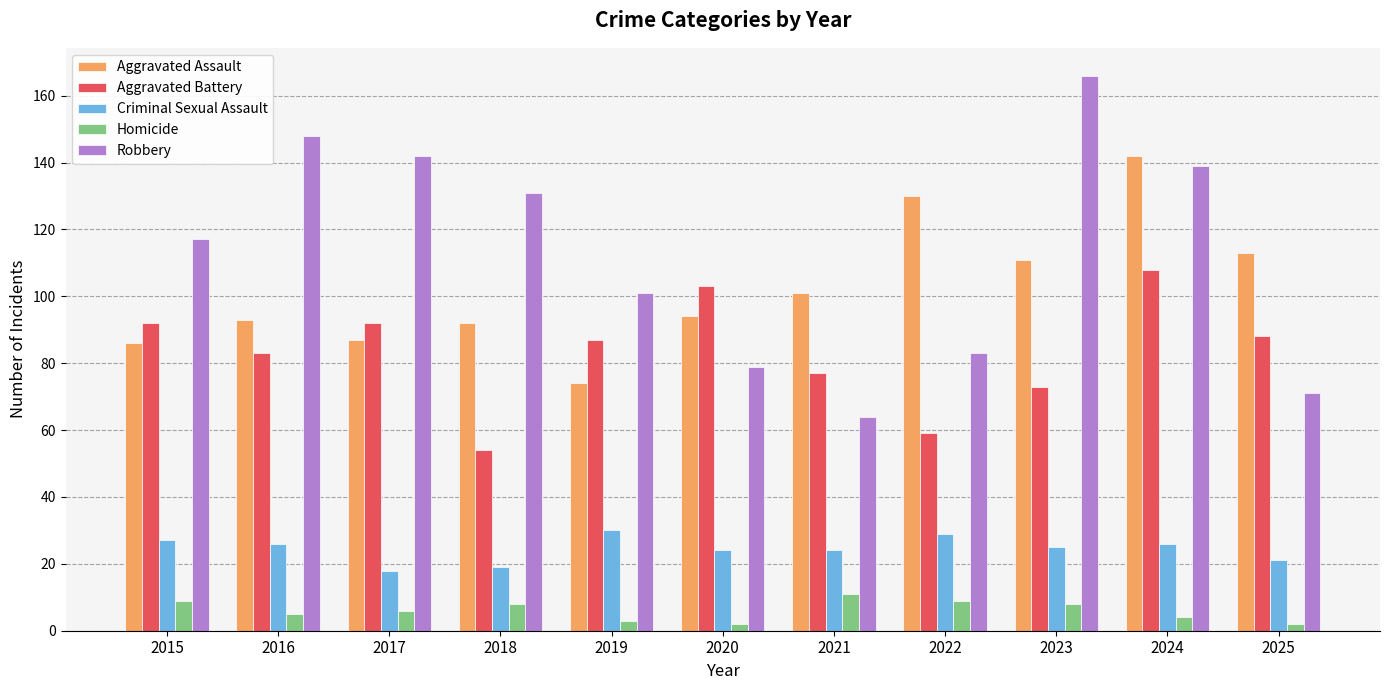

The value of Aggravated Battery at 2019 is 87. True or false?

True